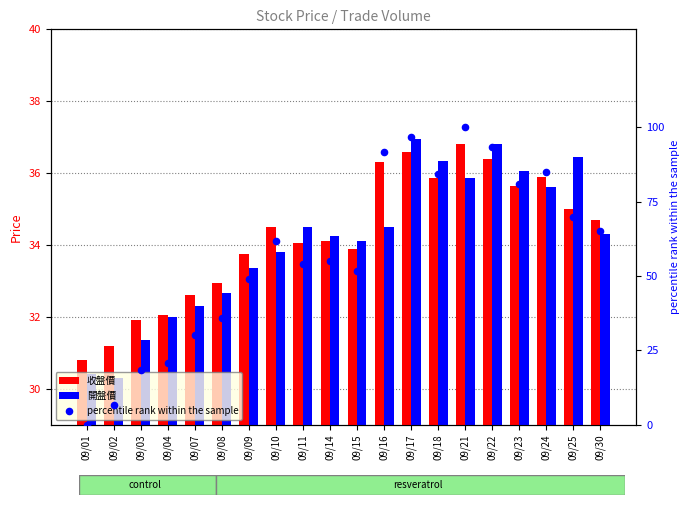

What is the total value across all series at 09/14?

123.4